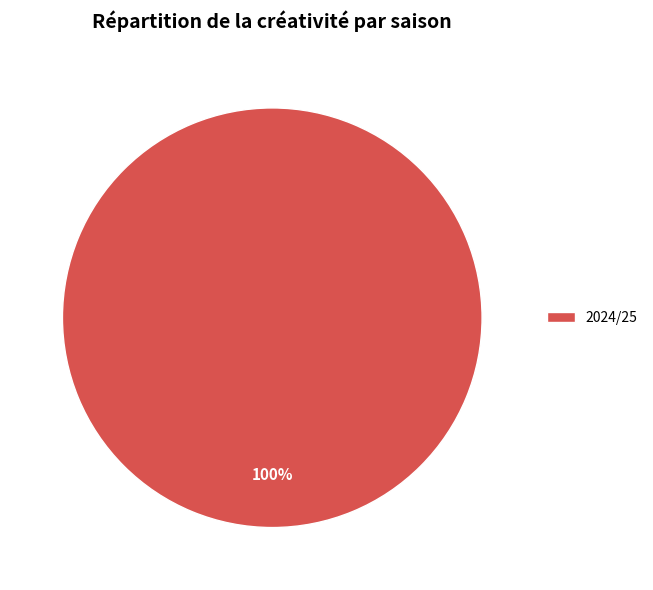

Rank the categories by value from highest to lowest.

2024/25